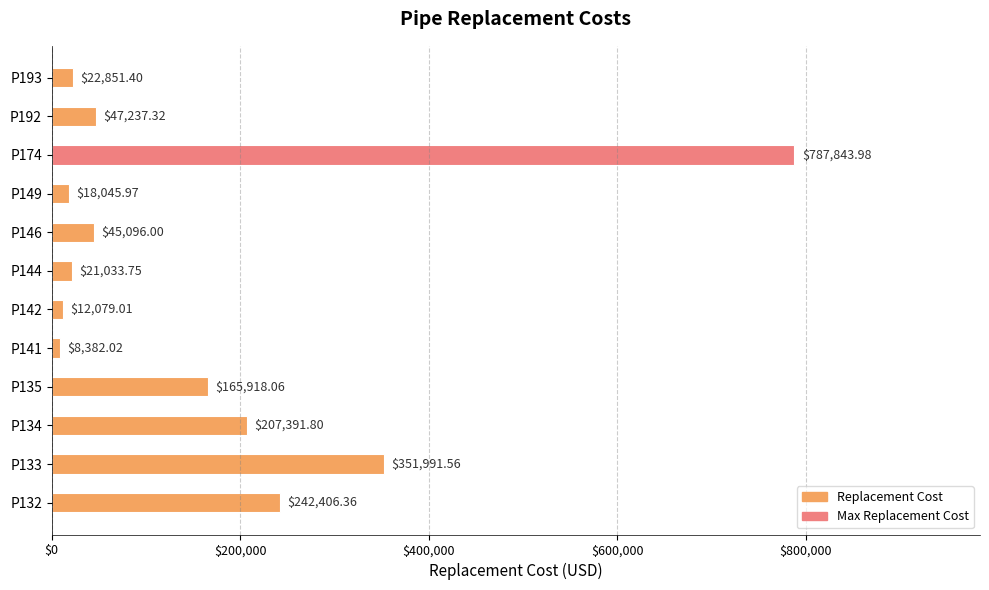

Which has a higher value, P141 or P134?

P134